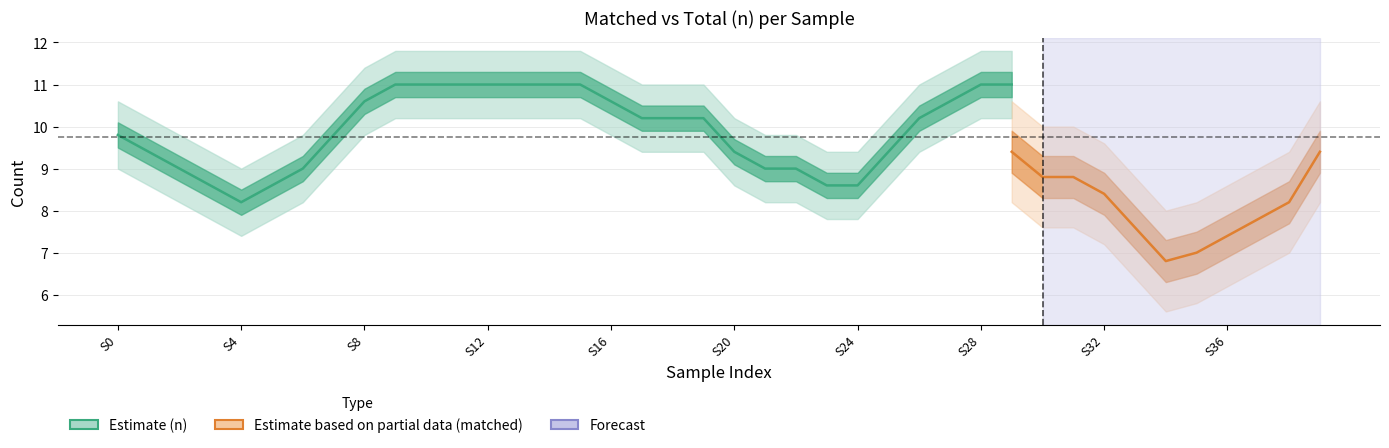

At which label does Estimate (n) first exceed 10?

S8